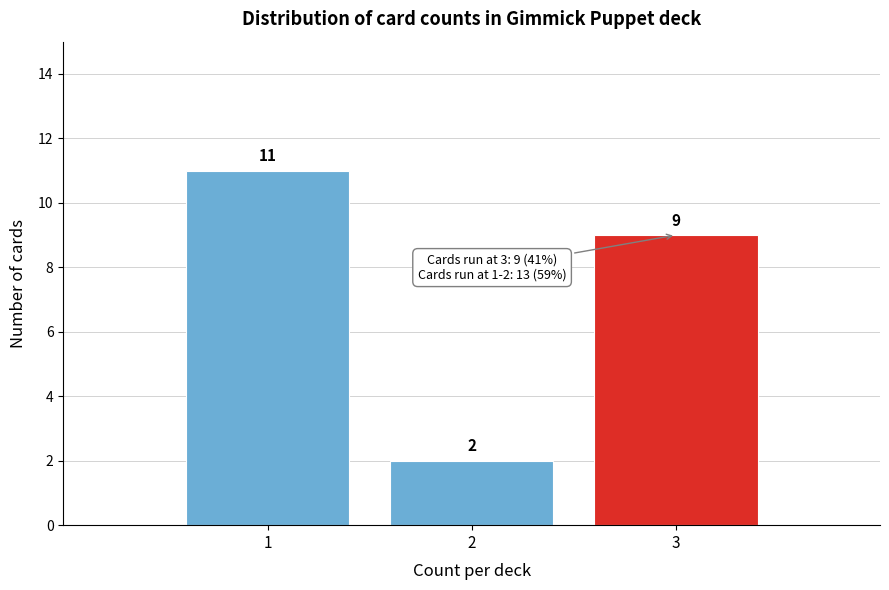

Over which range of the x-axis is the bar tallest?

0.5 to 1.5